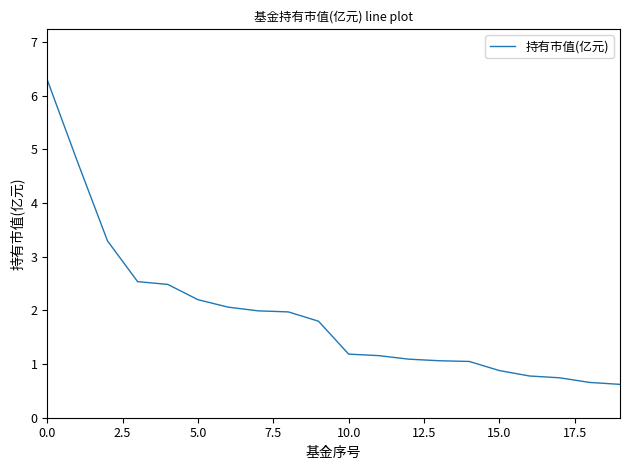

What is the smallest value displayed?

0.6